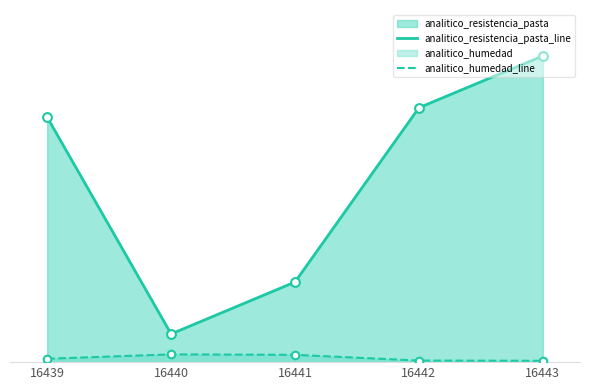

Which series contains the lowest Y value?

analitico_humedad_line